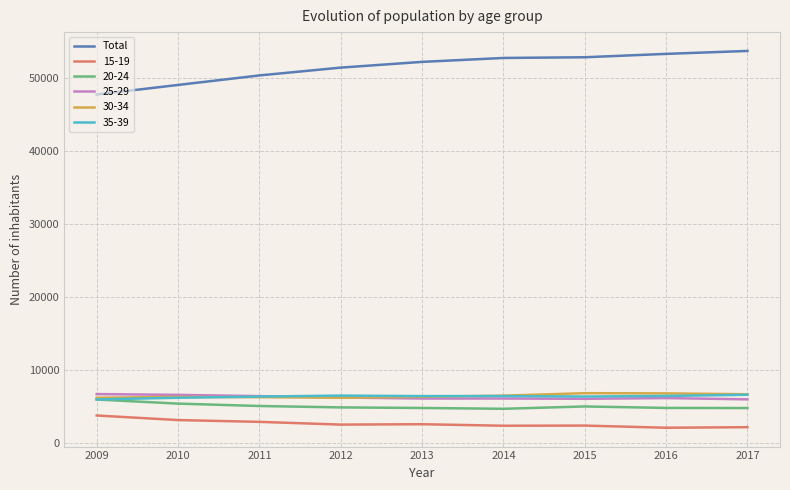

What is the spread (max minus min) of values at 2017?

51507.8